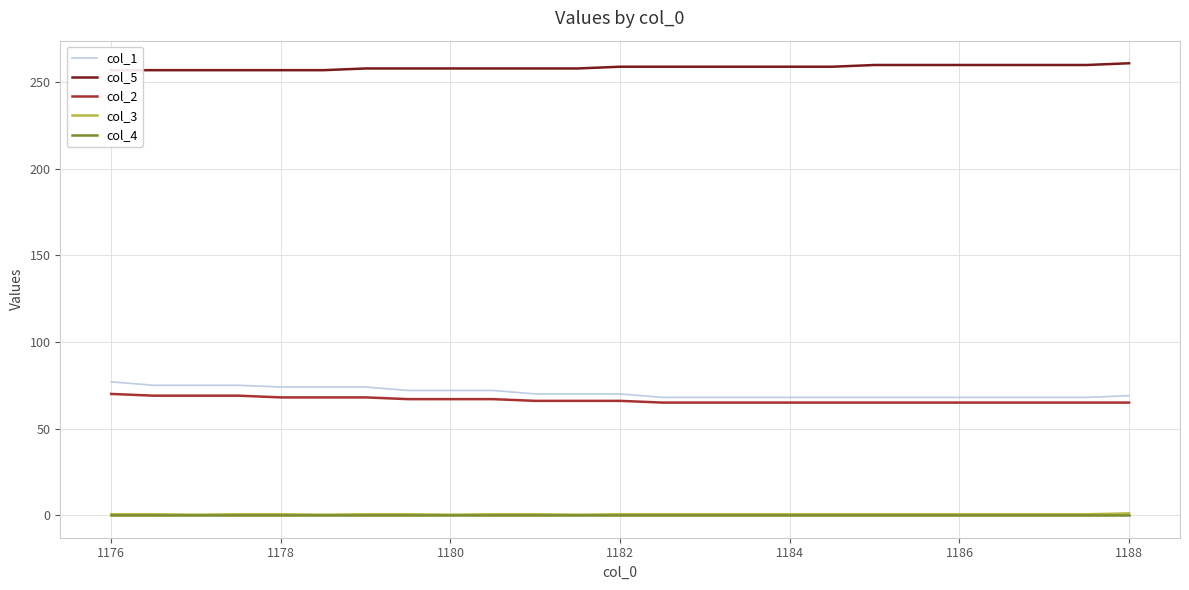

Which series has the largest range (max minus min)?

col_1